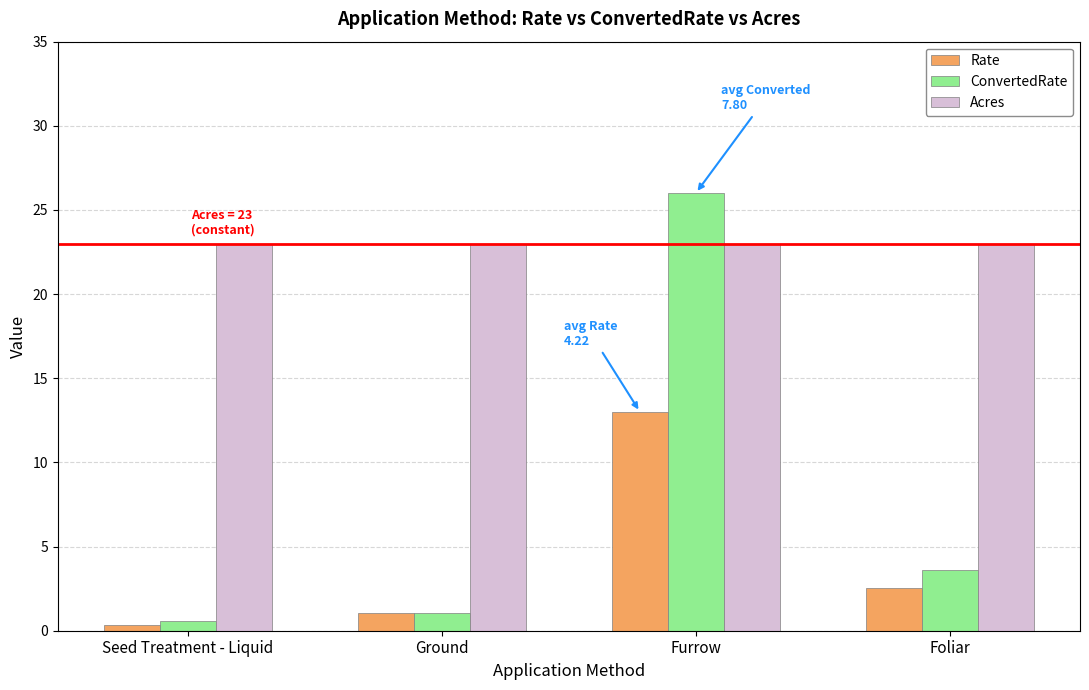

Reading left to right, transcribe all the data shown in this chart.

Rate: Seed Treatment - Liquid=0.3	Ground=1.1	Furrow=13.0	Foliar=2.5
ConvertedRate: Seed Treatment - Liquid=0.6	Ground=1.1	Furrow=26.0	Foliar=3.6
Acres: Seed Treatment - Liquid=23.0	Ground=23.0	Furrow=23.0	Foliar=23.0